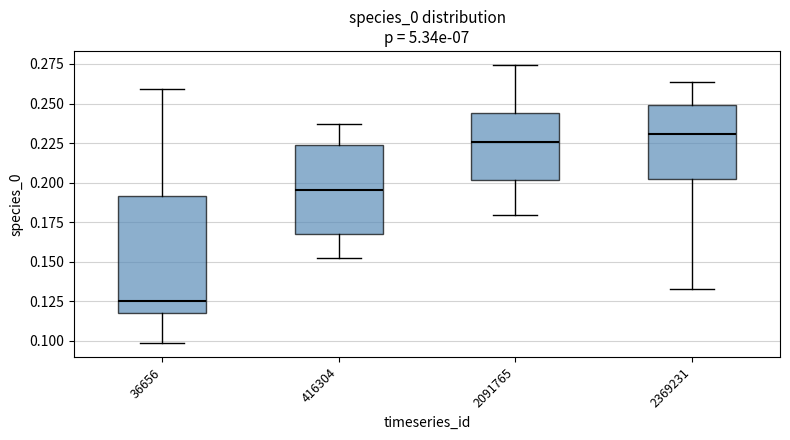

Reading left to right, transcribe this box plot: for each box, give where its median line is, the range the box spans, and where its two whiskers end, as read against the y-axis. The values are not printed on the chart, so give them approximately, as read against the axis.

36656: median 0.125, box 0.120 to 0.190, whiskers 0.100 to 0.260
416304: median 0.195, box 0.170 to 0.225, whiskers 0.155 to 0.235
2091765: median 0.225, box 0.200 to 0.245, whiskers 0.180 to 0.275
2369231: median 0.230, box 0.200 to 0.250, whiskers 0.135 to 0.265